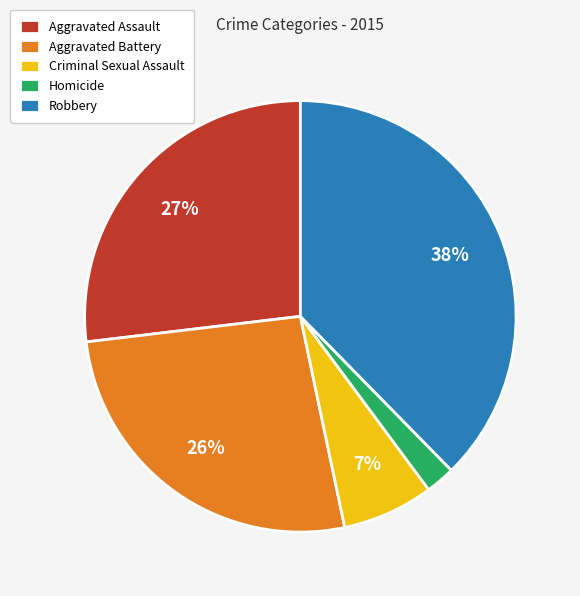

Is there any slice that represents more than half of the pie?

No